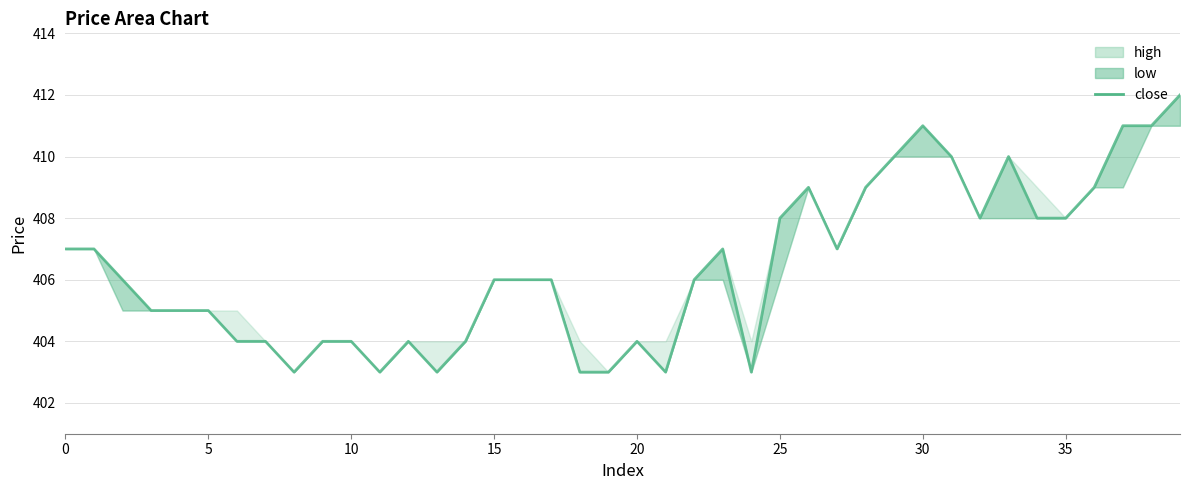

Reading right to left, what are all the values shown in this chart?

412	411	411	409	408	408	410	408	410	411	410	409	407	409	408	403	407	406	403	404	403	403	406	406	406	404	403	404	403	404	404	403	404	404	405	405	405	406	407	407